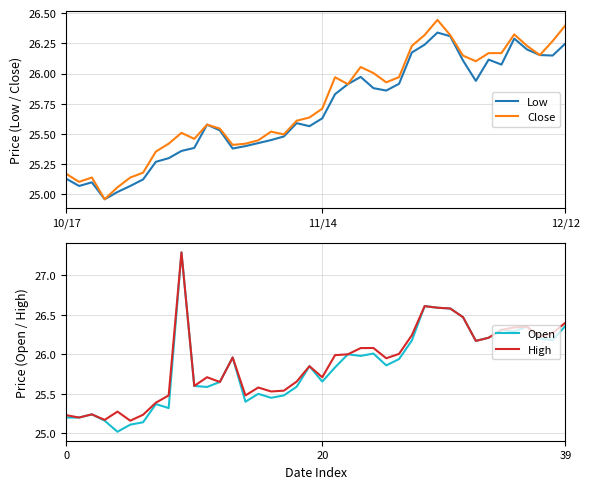

What is the label of the 24th point from the right?

16